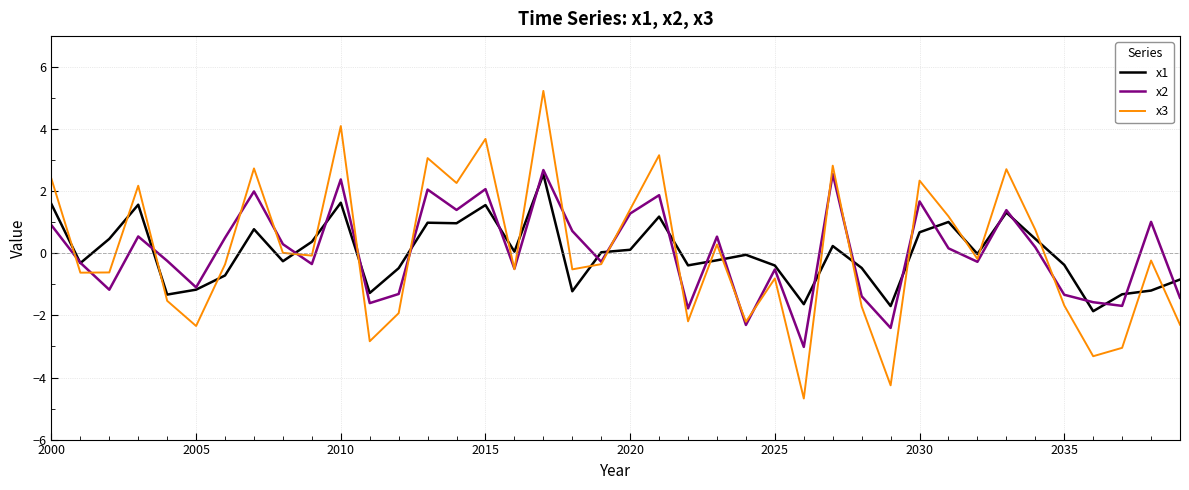

What is the difference between the maximum and minimum values in the x1 series?

4.4